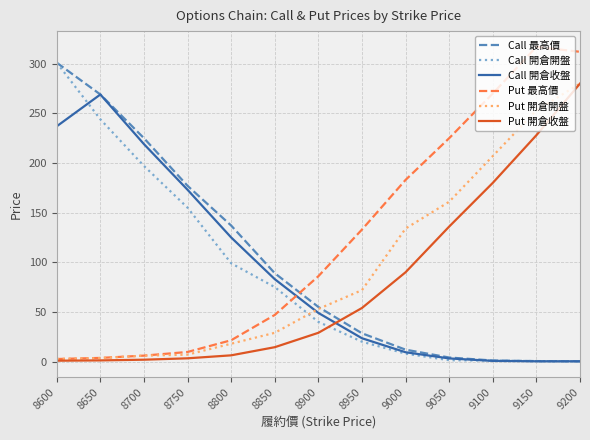

Which series changed the most between 9150 and 9200?

Put 開倉收盤